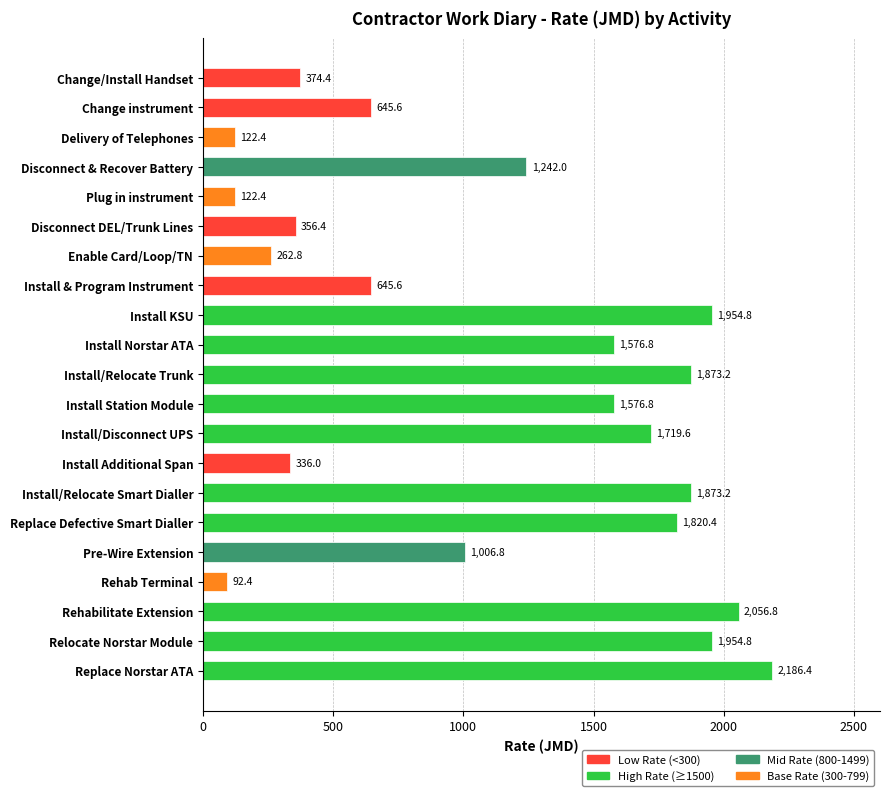

Is it true that the value at Rehabilitate Extension is 3075.5?

False